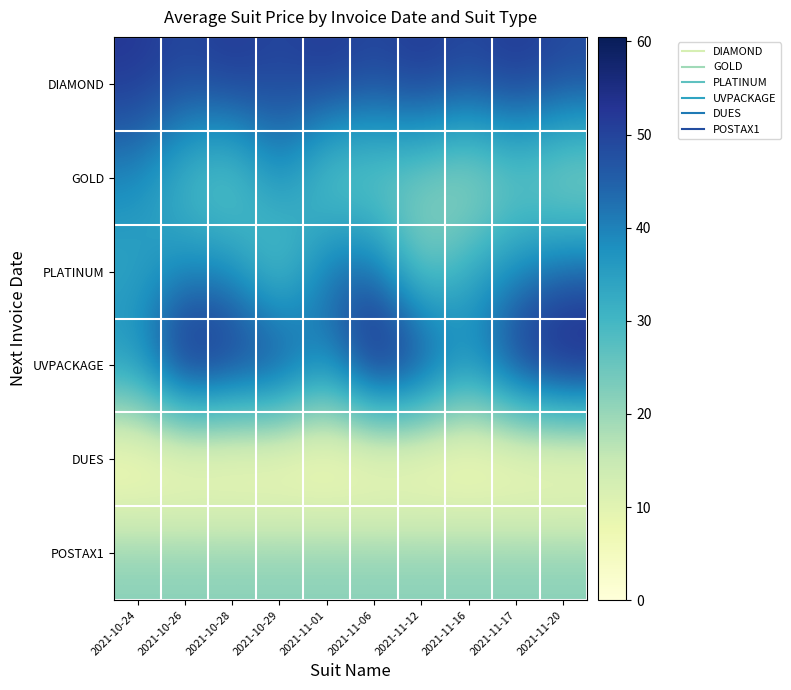

Count the number of data series in this chart.

6